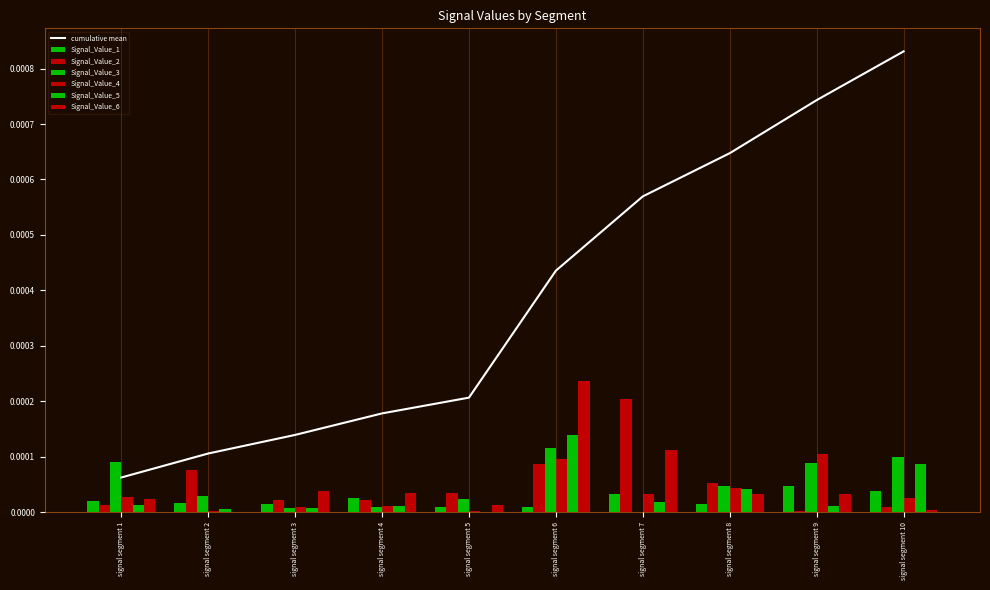

Which series has the largest range (max minus min)?

Signal_Value_6